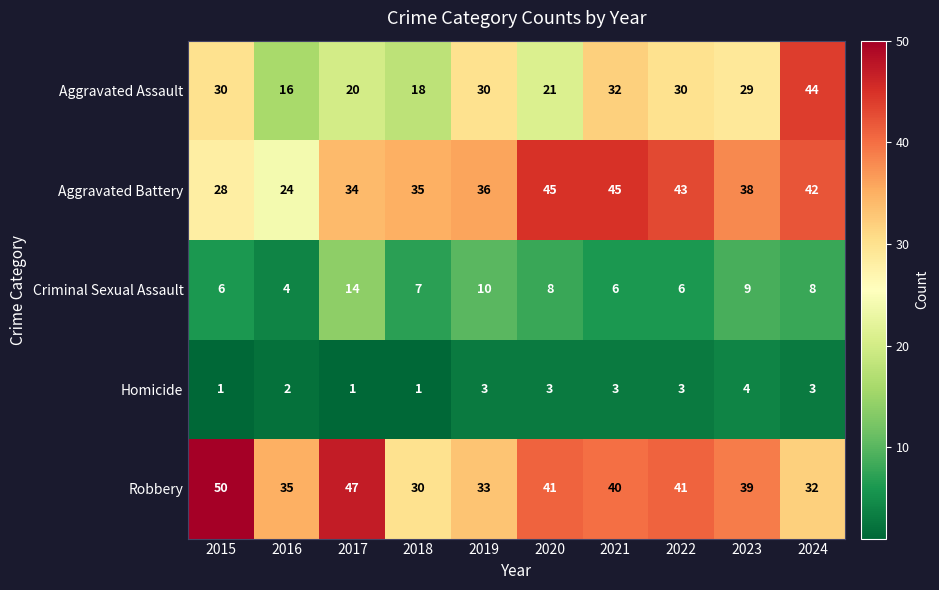

Between 2017 and 2024, which series saw the biggest shift?

Aggravated Assault